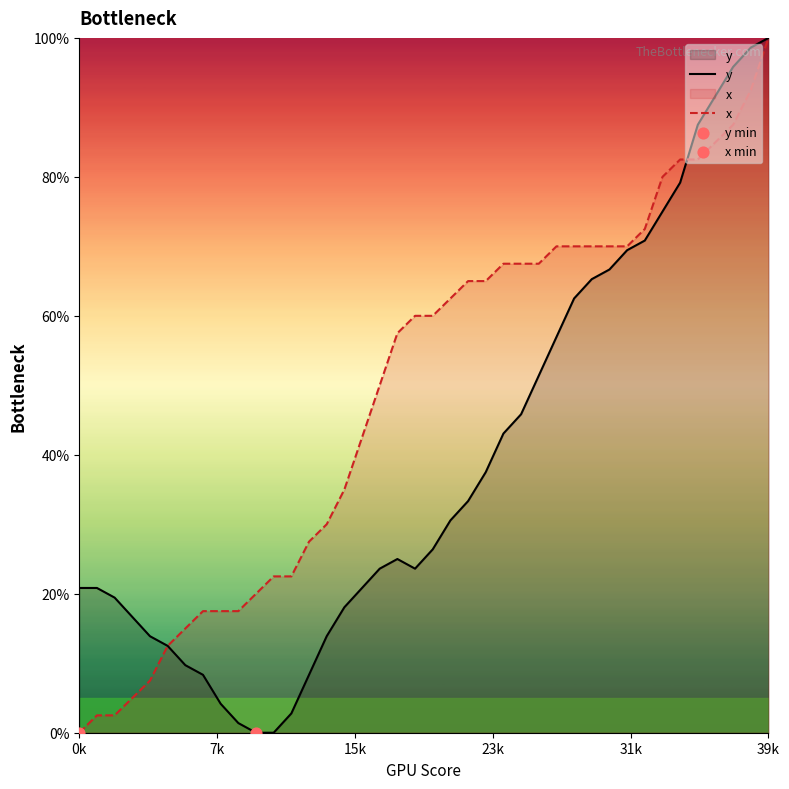

What are all the series names shown in the legend?

y, x